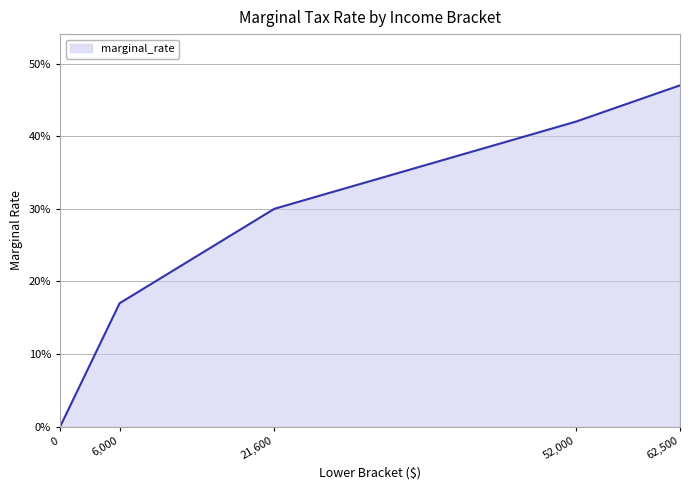

Reading left to right, what are all the values shown in this chart?

0.0	0.2	0.3	0.4	0.5